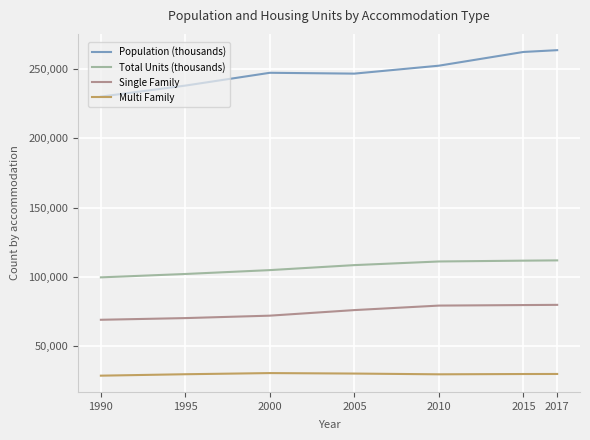

What is the total value across all series at 1995?

440526